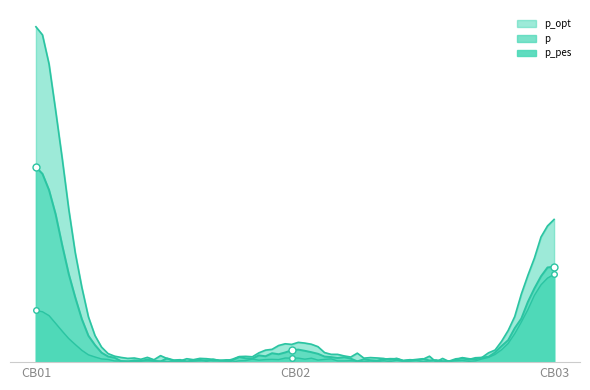

Between CB02 and CB03, which series saw the biggest shift?

p_opt